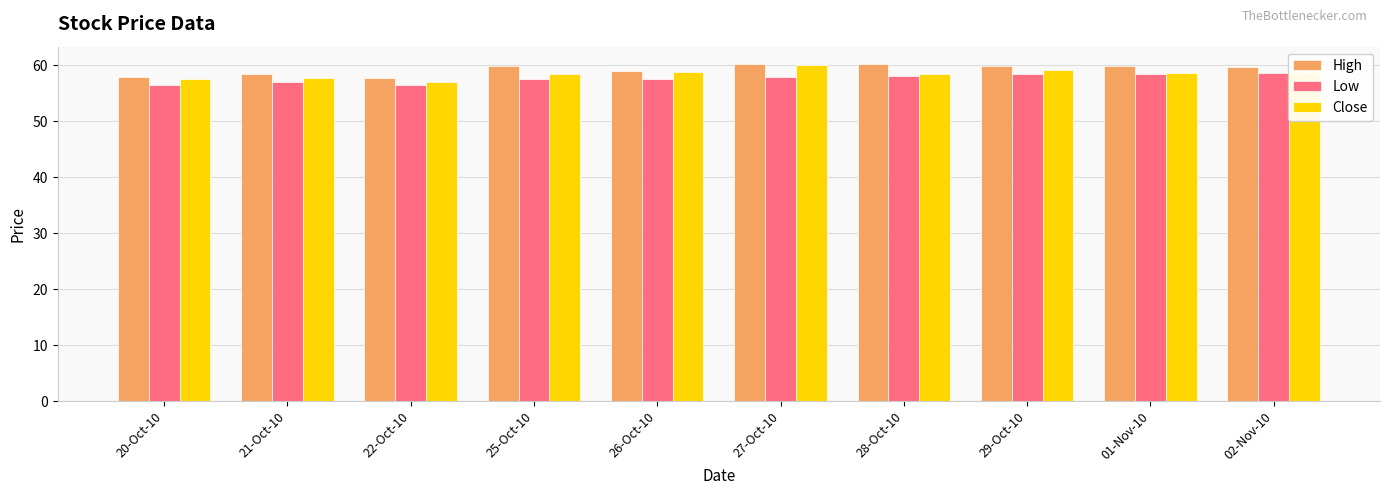

What are all the series names shown in the legend?

High, Low, Close